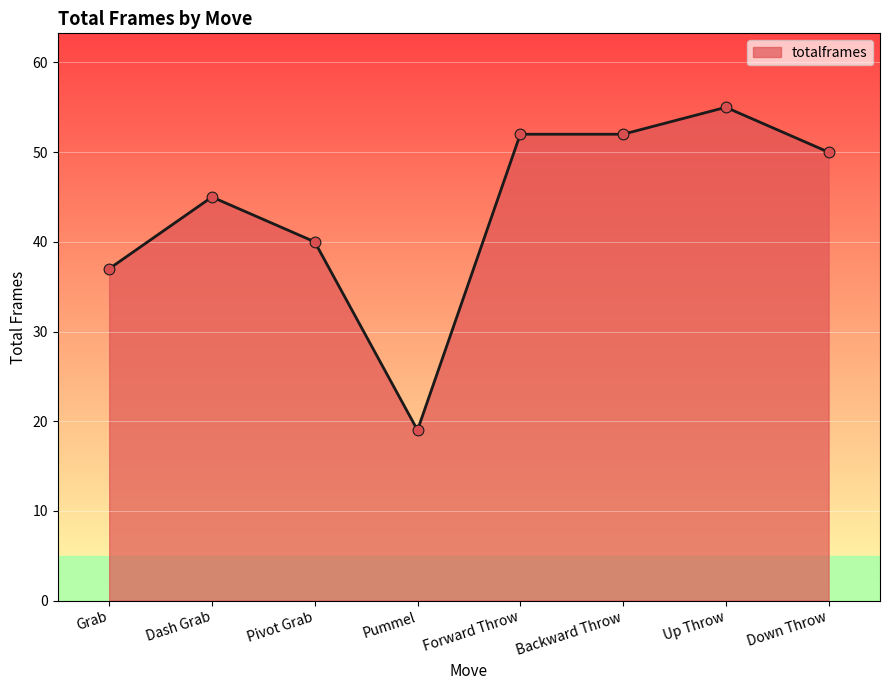

Approximately how many times larger is the value at Down Throw compared to Forward Throw?

1.0